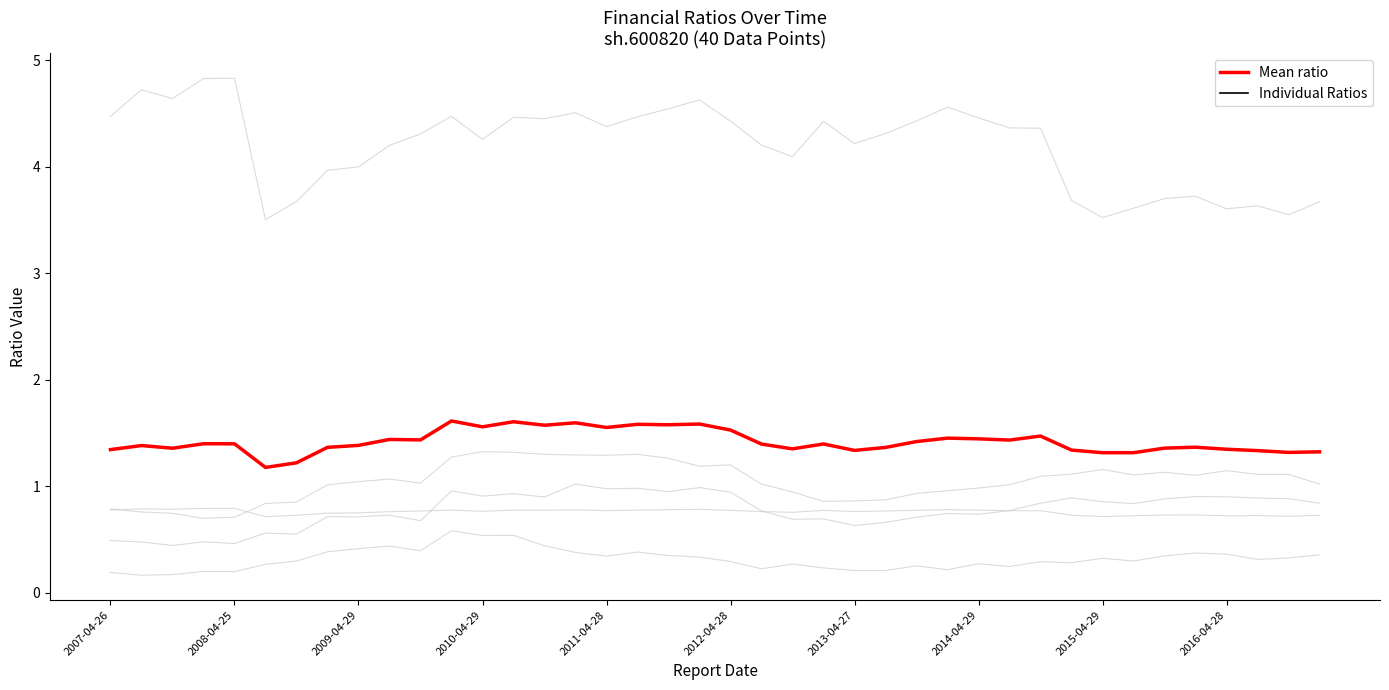

What position from the left is 15?

16